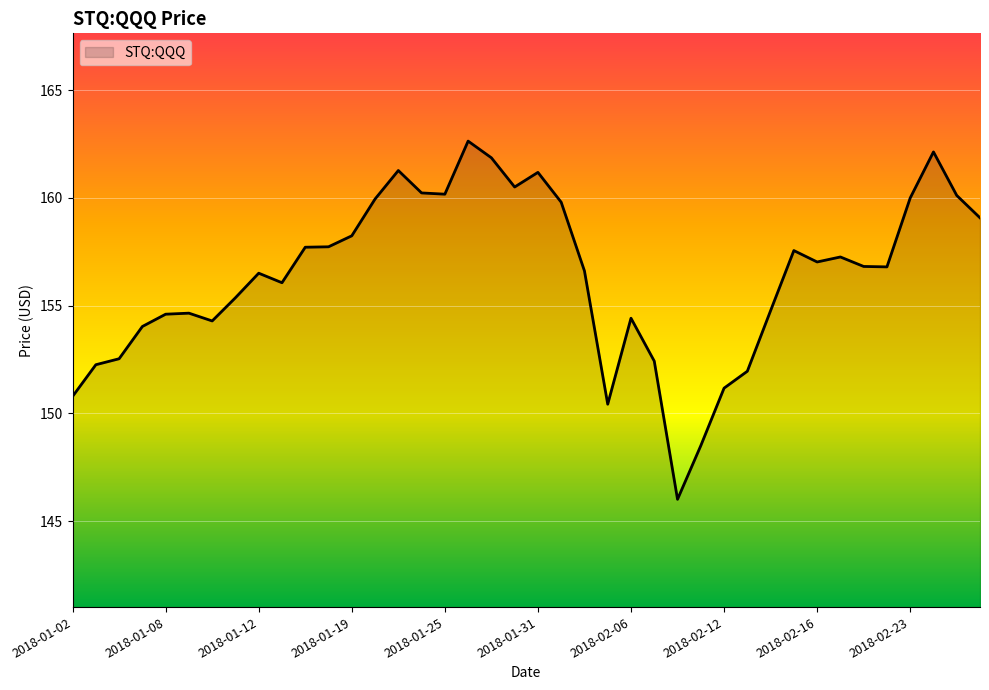

What is the greatest value displayed?

162.6